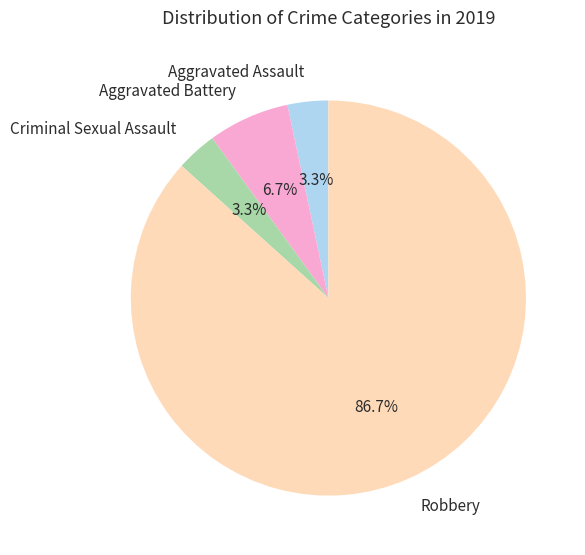

True or false: Aggravated Assault accounts for 10% of the total.

False